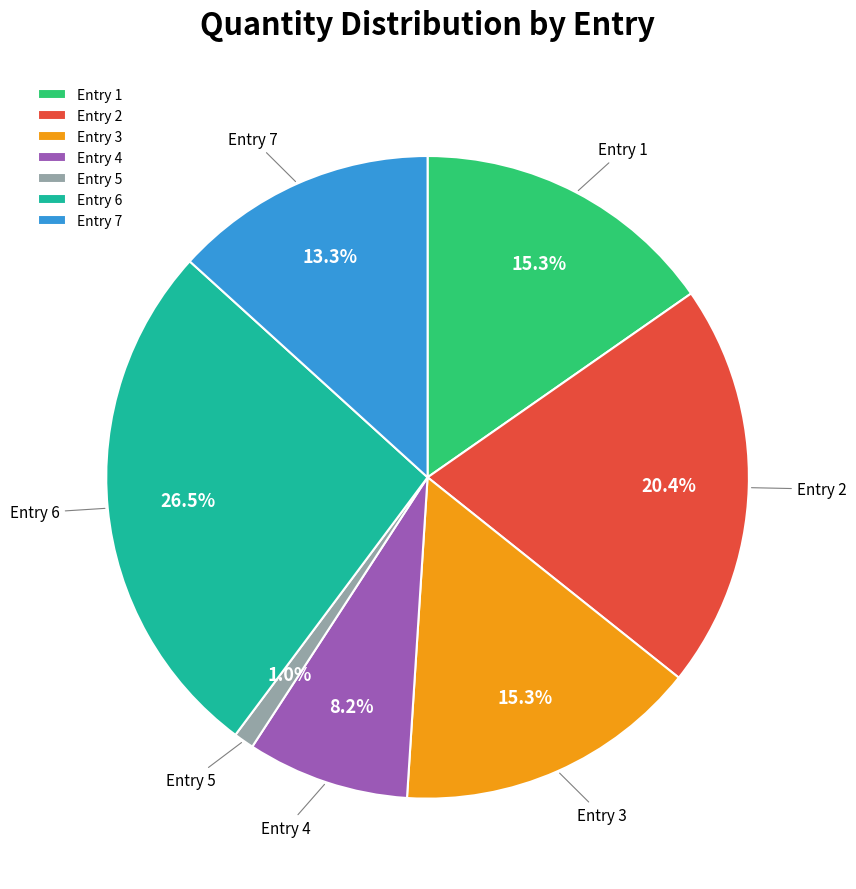

Which has a higher value, Entry 7 or Entry 3?

Entry 3